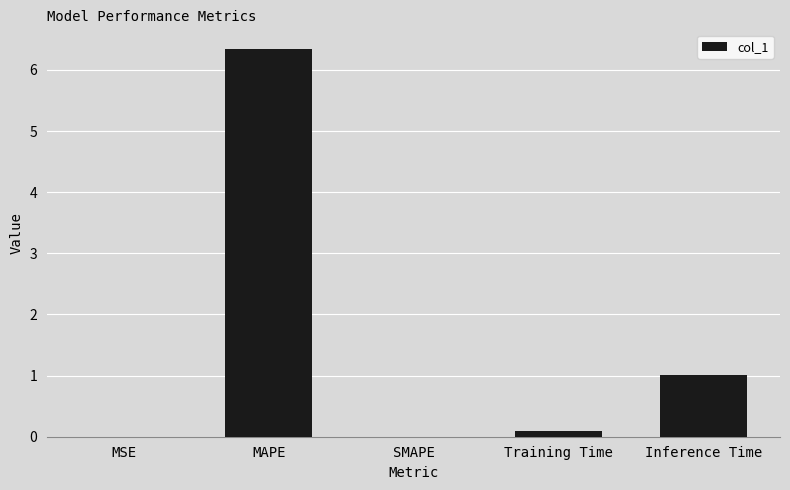

True or false: the data shows 1.0 at Inference Time.

True